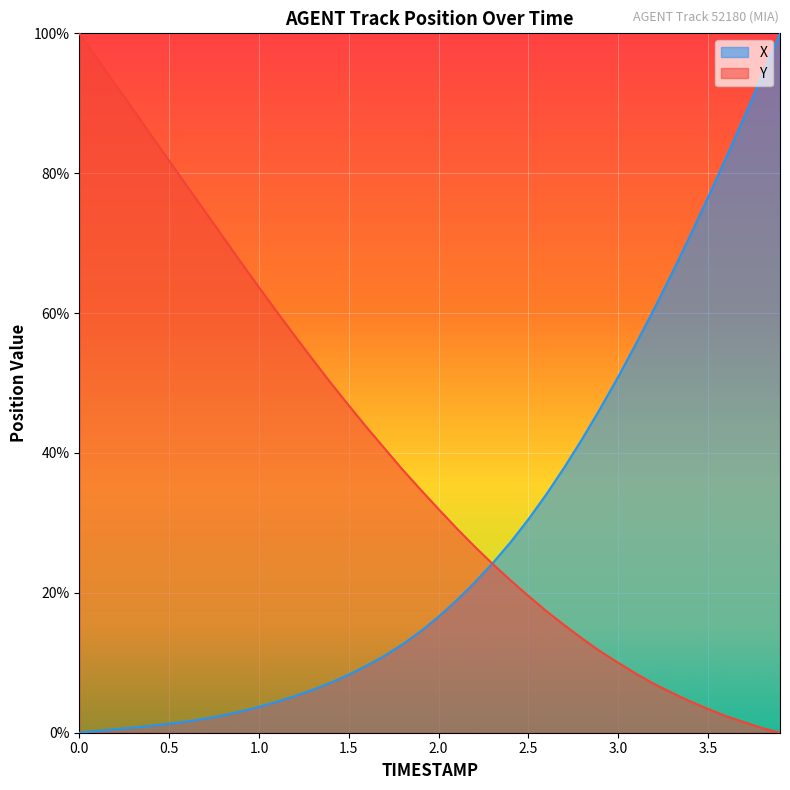

At which label is X closest to 50?

3.0